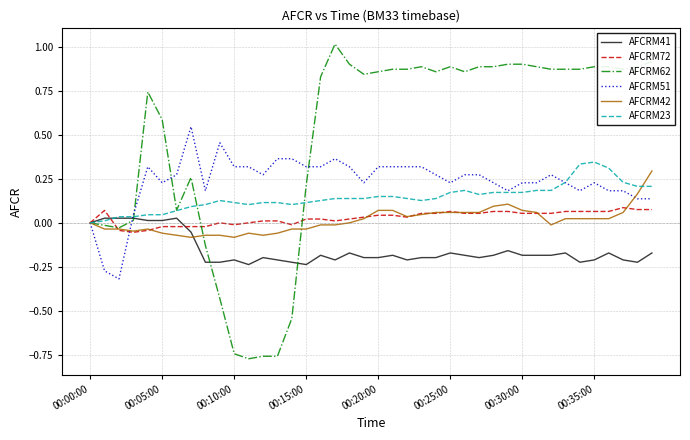

True or false: AFCRM41 and AFCRM51 intersect in this chart.

True